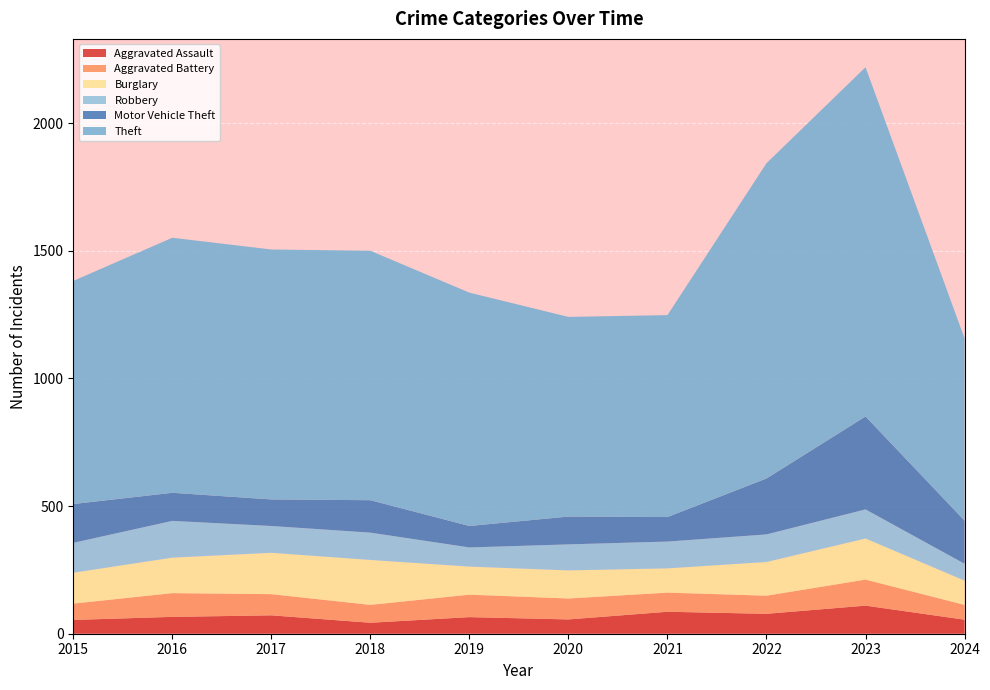

Reading left to right, transcribe all the data shown in this chart.

Aggravated Assault: 54	66	72	43	65	56	86	78	110	55
Aggravated Battery: 64	93	83	70	88	82	75	71	102	58
Burglary: 121	139	162	176	110	110	95	132	161	95
Robbery: 117	144	105	107	75	102	105	108	114	66
Motor Vehicle Theft: 152	110	104	127	84	109	96	219	364	169
Theft: 874	999	979	977	914	782	791	1235	1368	714